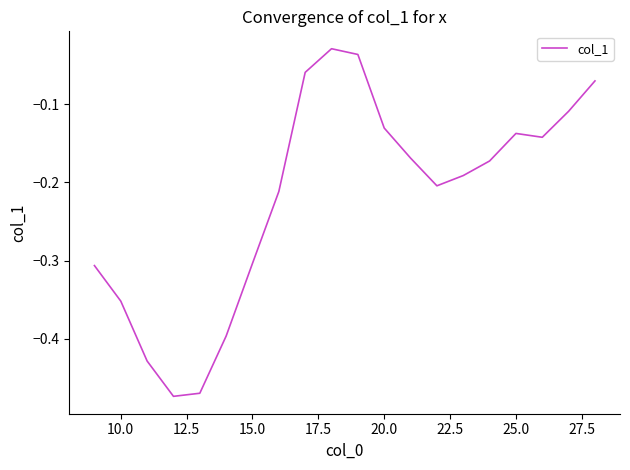

What is the difference between the maximum and minimum values?

0.4